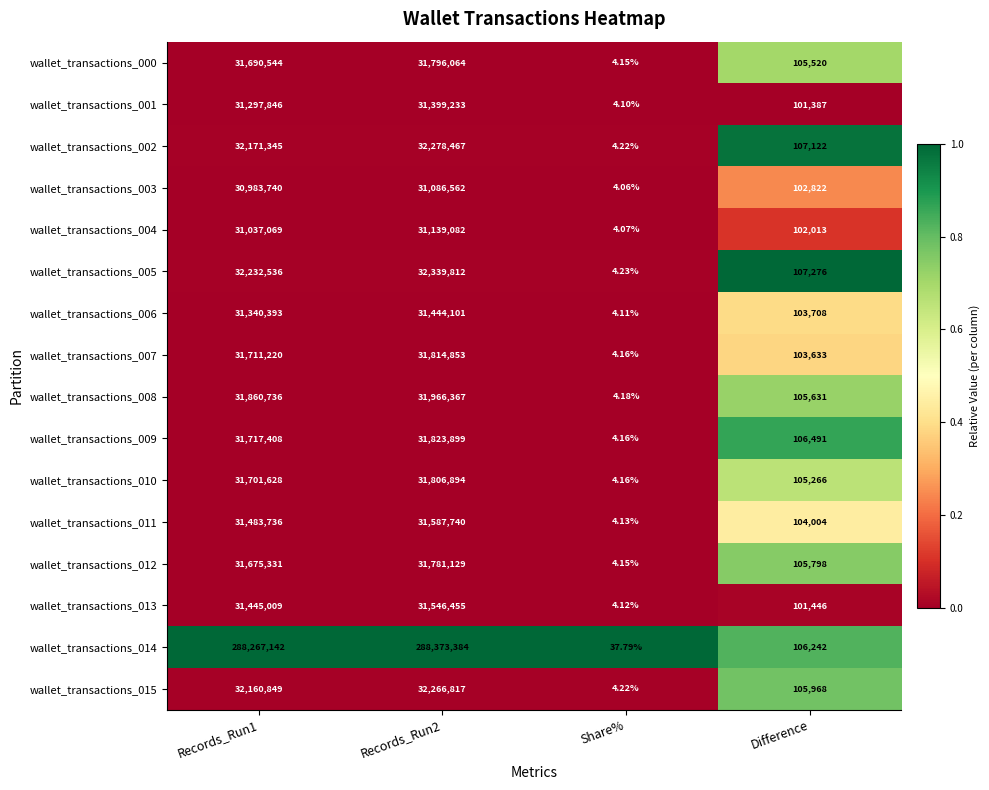

Which category has the lowest value in the wallet_transactions_005 series?

Share%